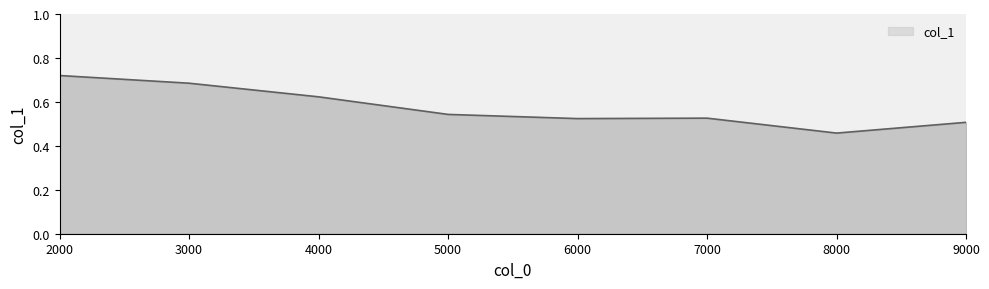

The value at 2000 is 0.4. True or false?

False